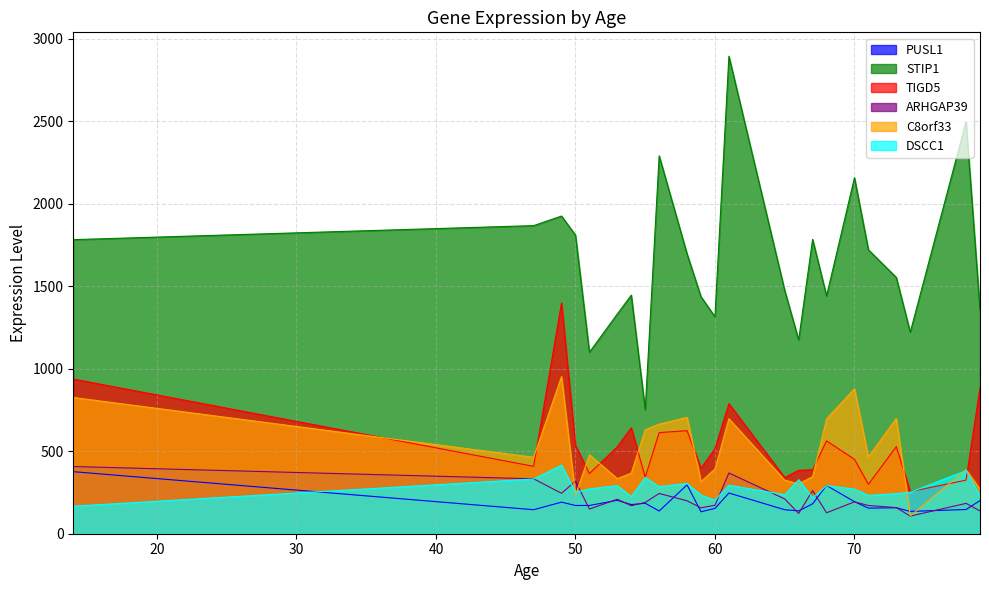

Rank the series at 55 from highest to lowest value.

STIP1, C8orf33, TIGD5, DSCC1, ARHGAP39, PUSL1